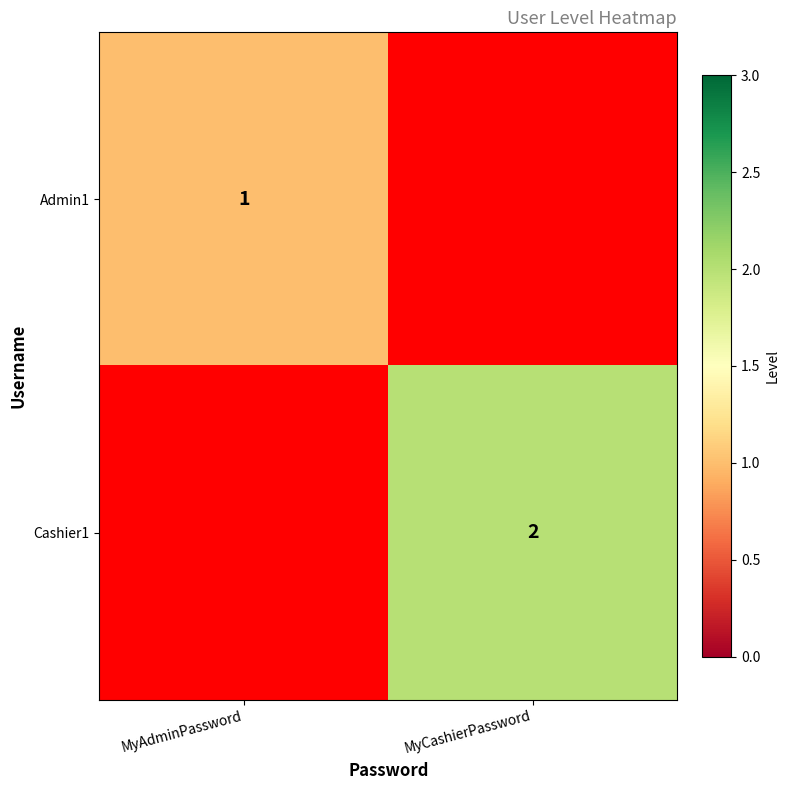

Is it true that Cashier1 equals 1 at MyCashierPassword?

False